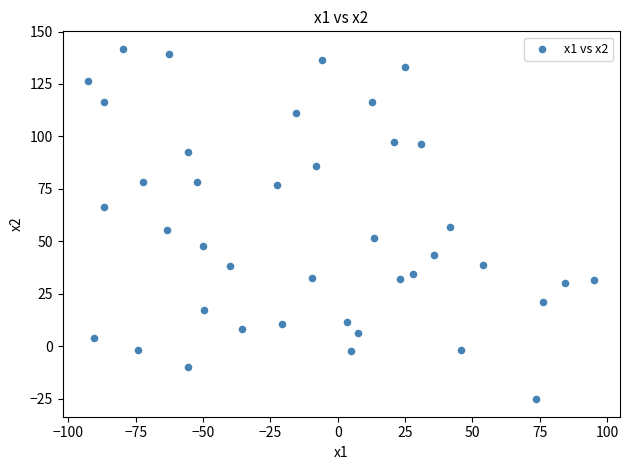

What is the range of Y values (max minus min)?

167.0